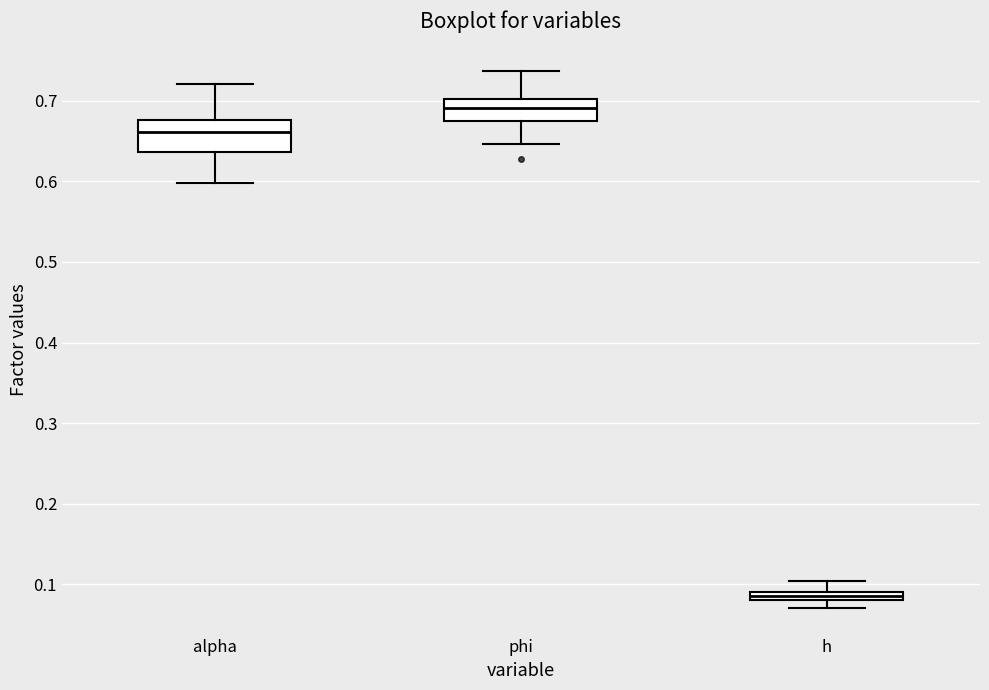

Which box's median line is the lowest?

h